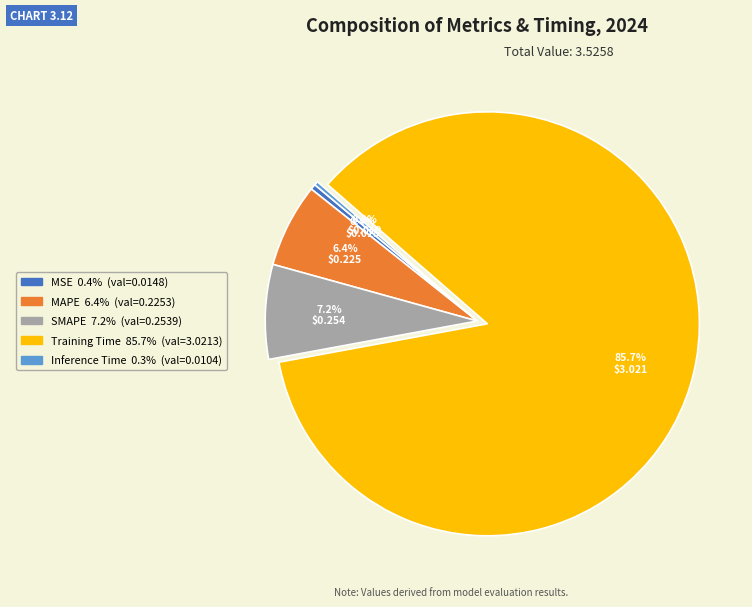

Count the number of slices in the pie.

5